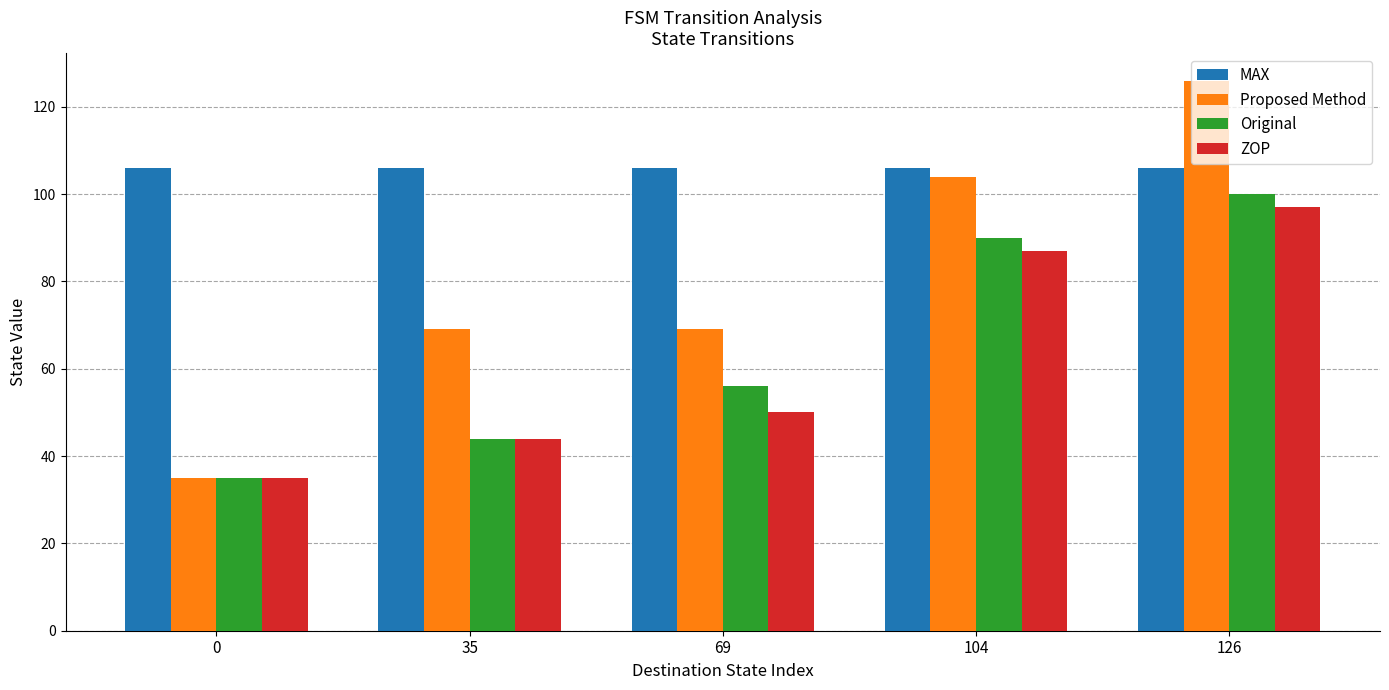

Between 69 and 104, which series saw the biggest shift?

ZOP